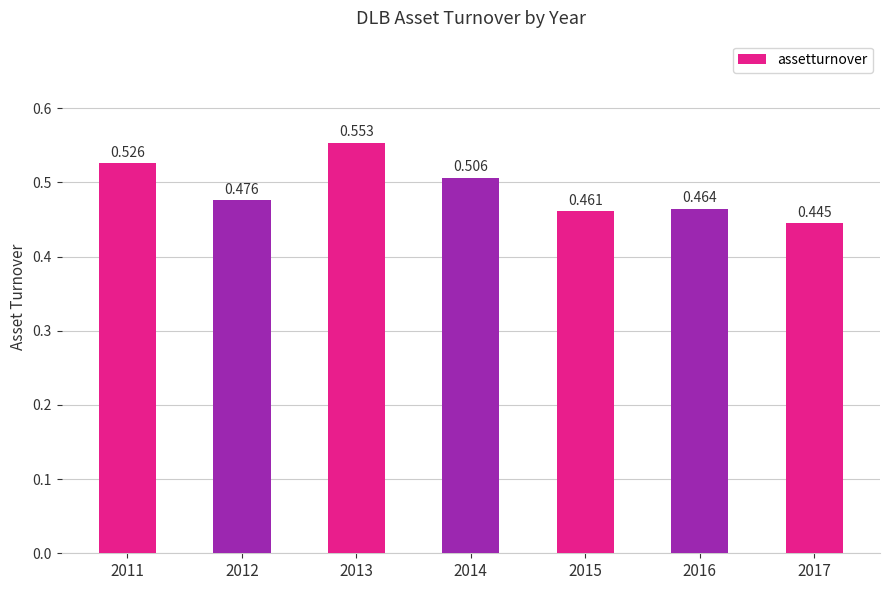

True or false: the data shows 0.5 at 2011.

True